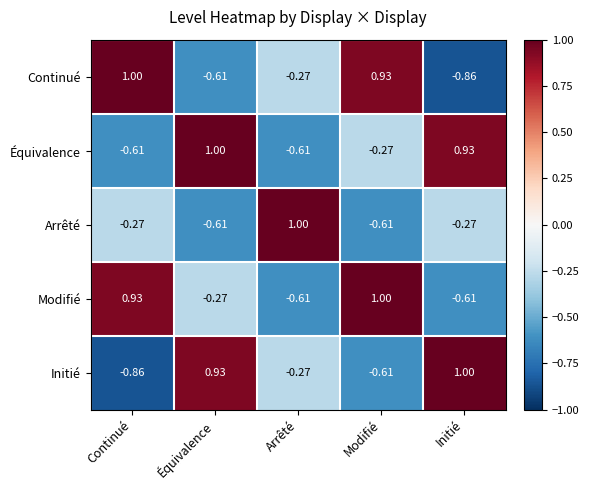

Which series changed the most between Arrêté and Initié?

Équivalence